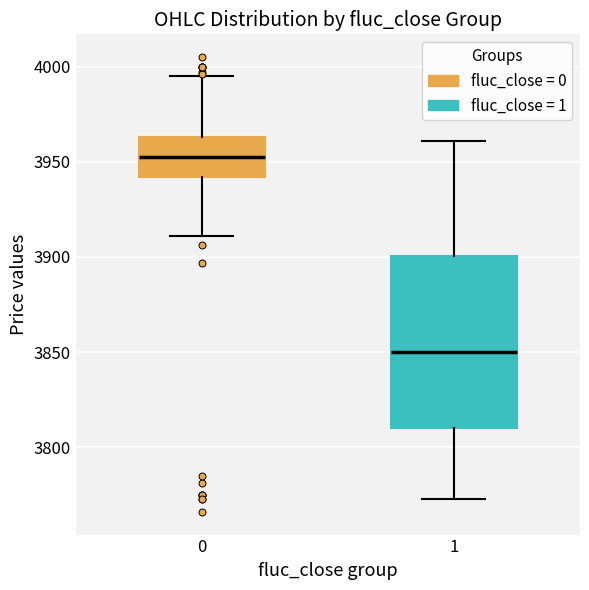

Reading left to right, transcribe this box plot: for each box, give where its median line is, the range the box spans, and where its two whiskers end, as read against the y-axis. The values are not printed on the chart, so give them approximately, as read against the axis.

0: median 3955, box 3940 to 3965, whiskers 3910 to 3995
1: median 3850, box 3810 to 3900, whiskers 3775 to 3960